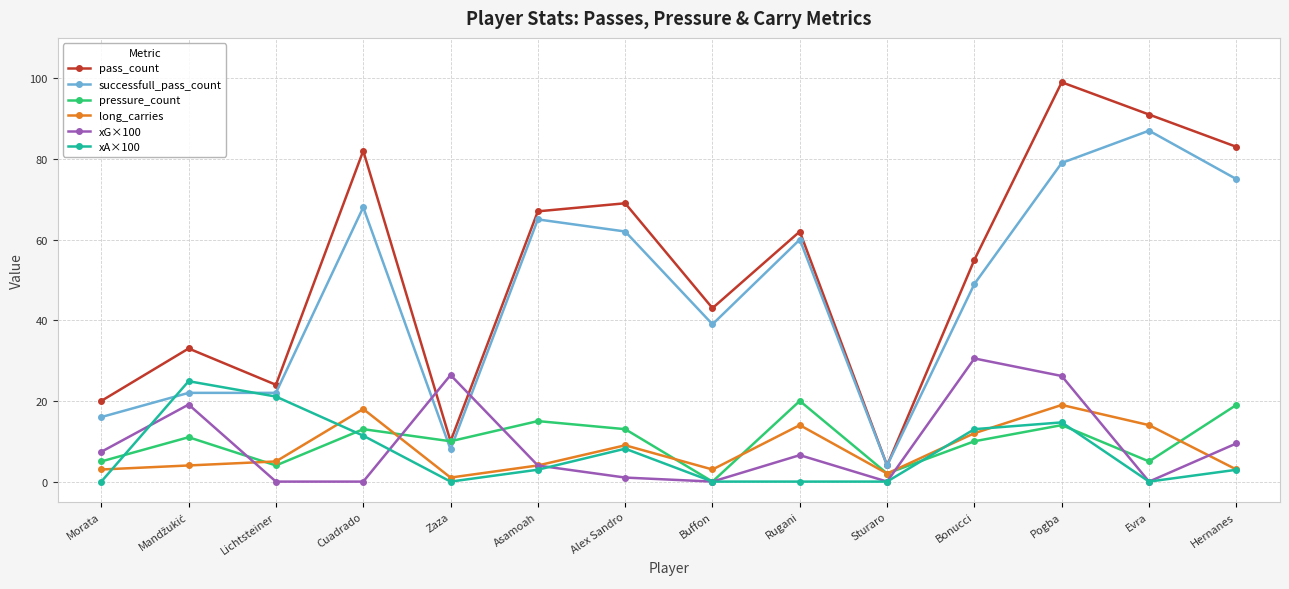

What is the difference between the highest and lowest values at Lichtsteiner?

24.0